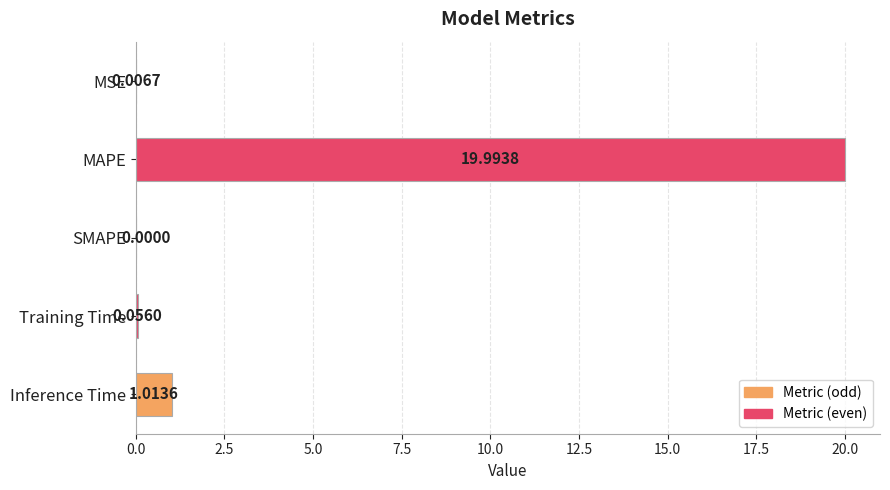

Which label corresponds to the largest value in the chart?

MAPE